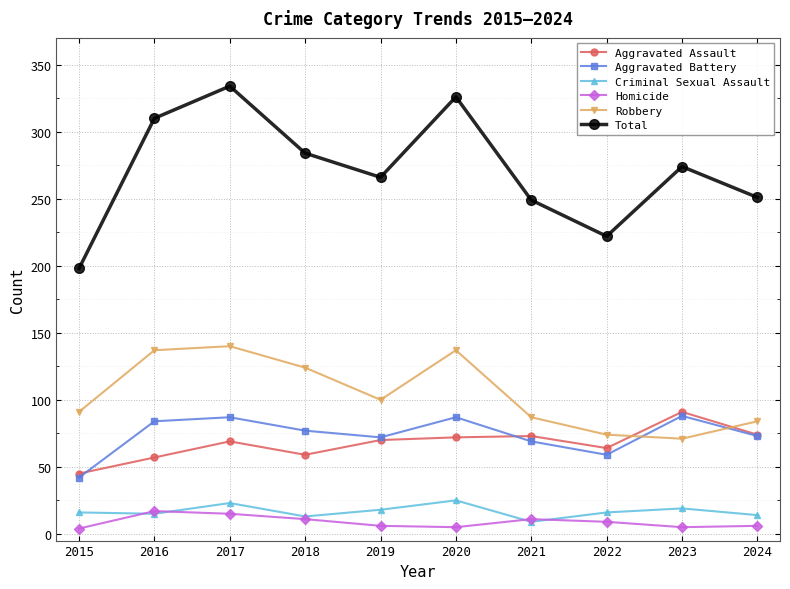

What is the approximate value of Aggravated Assault at 2024?

74